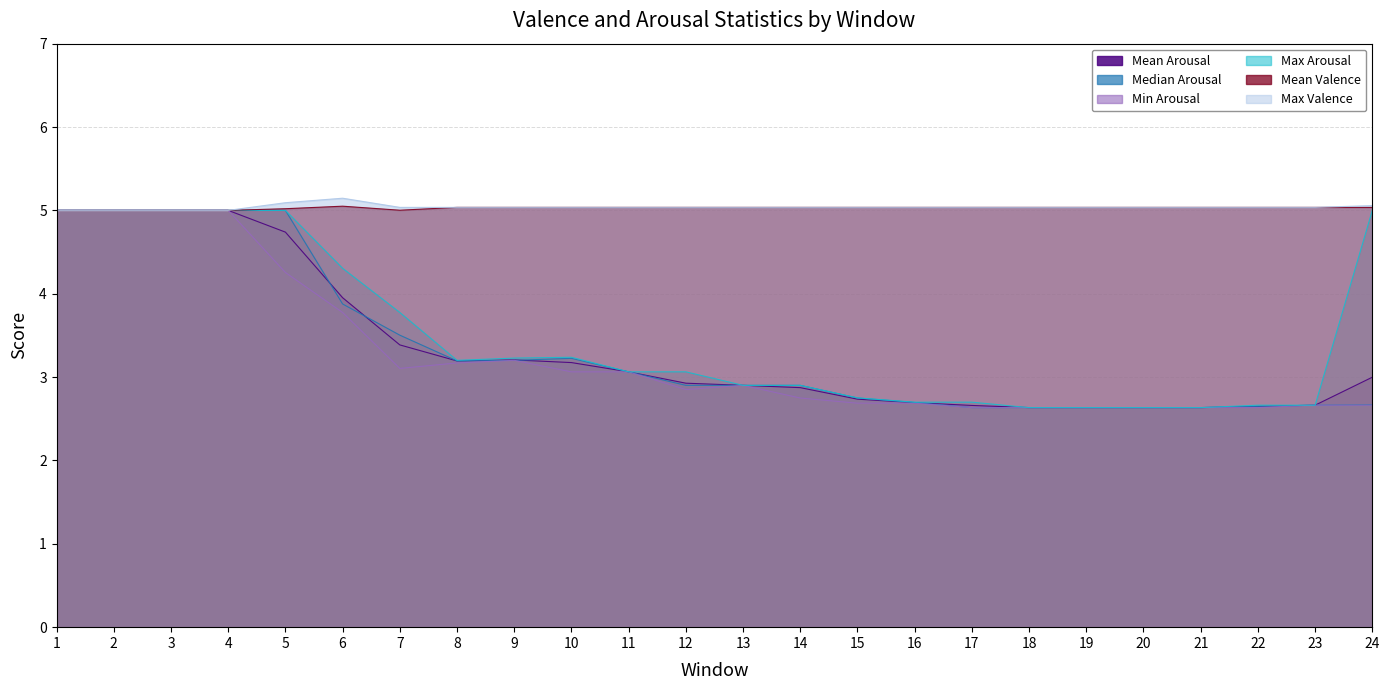

Is it true that Mean Arousal equals 2.6 at 19?

True